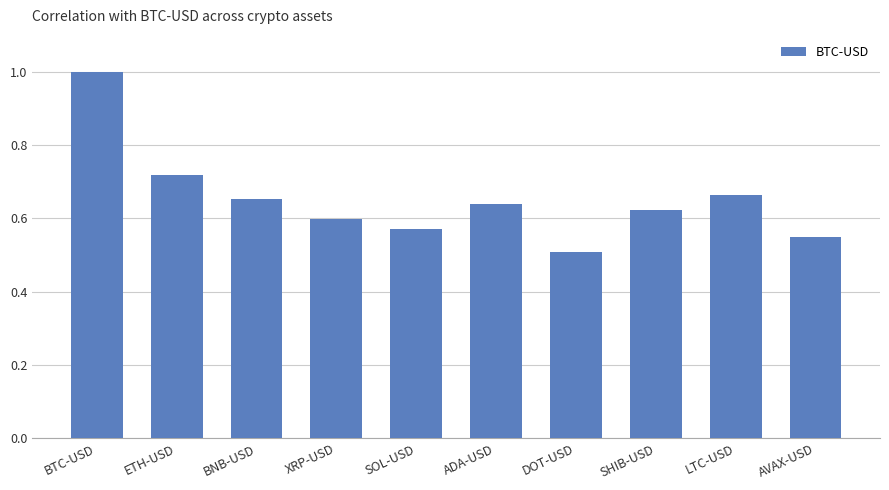

True or false: the data shows 0.5 at AVAX-USD.

True